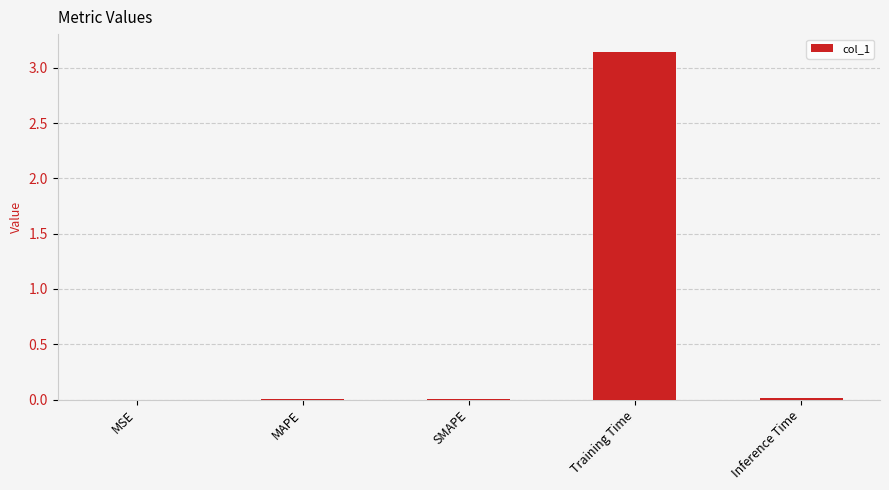

Is it true that the value at MSE is 0.0?

True